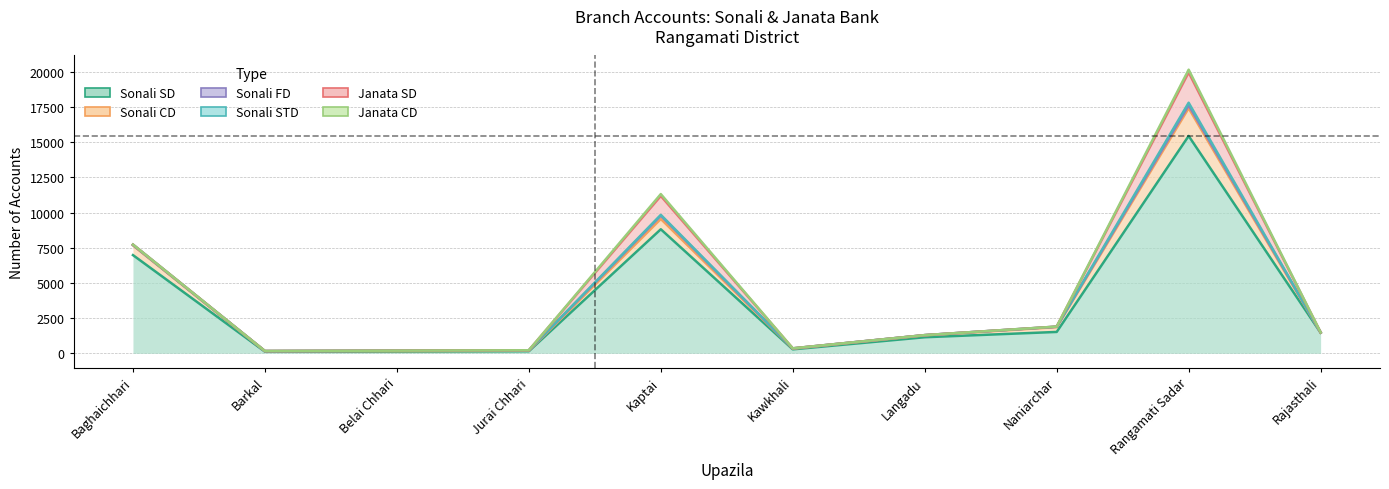

How many data points in Sonali SD are above 1459?

4